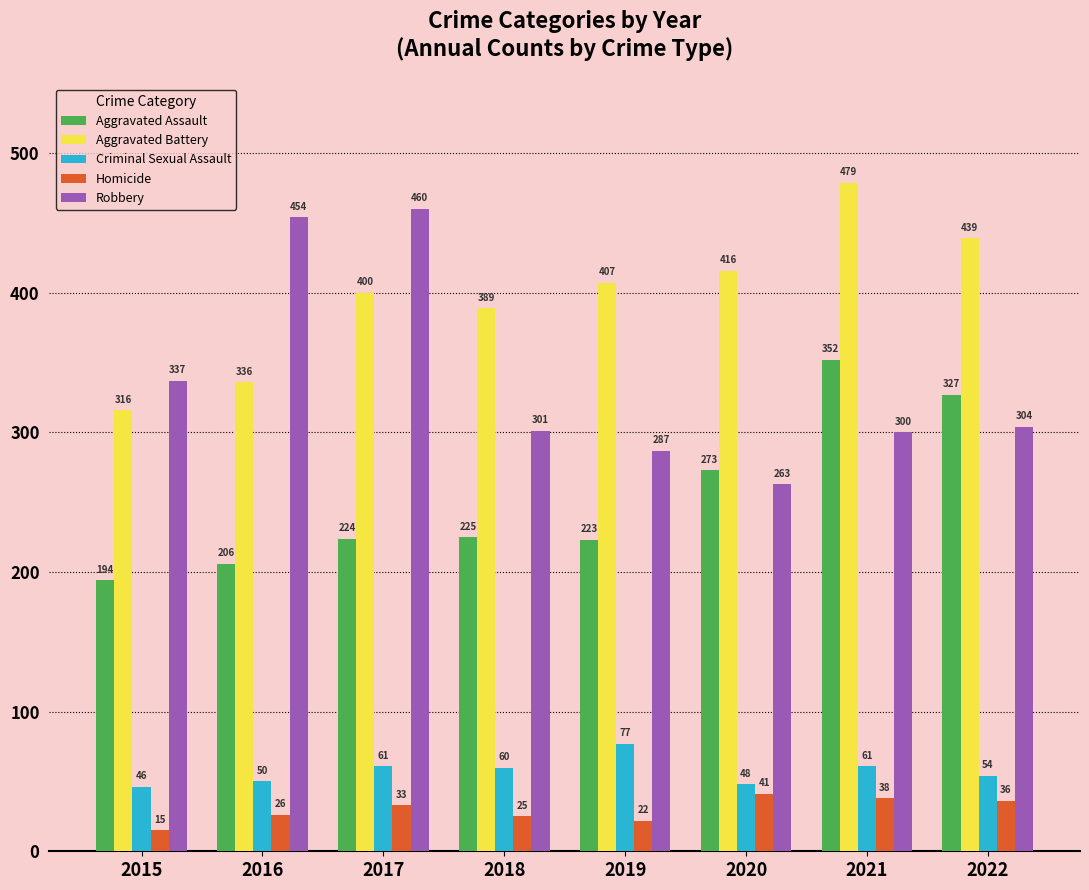

Rank the series by their maximum value, from highest to lowest.

Aggravated Battery, Robbery, Aggravated Assault, Criminal Sexual Assault, Homicide